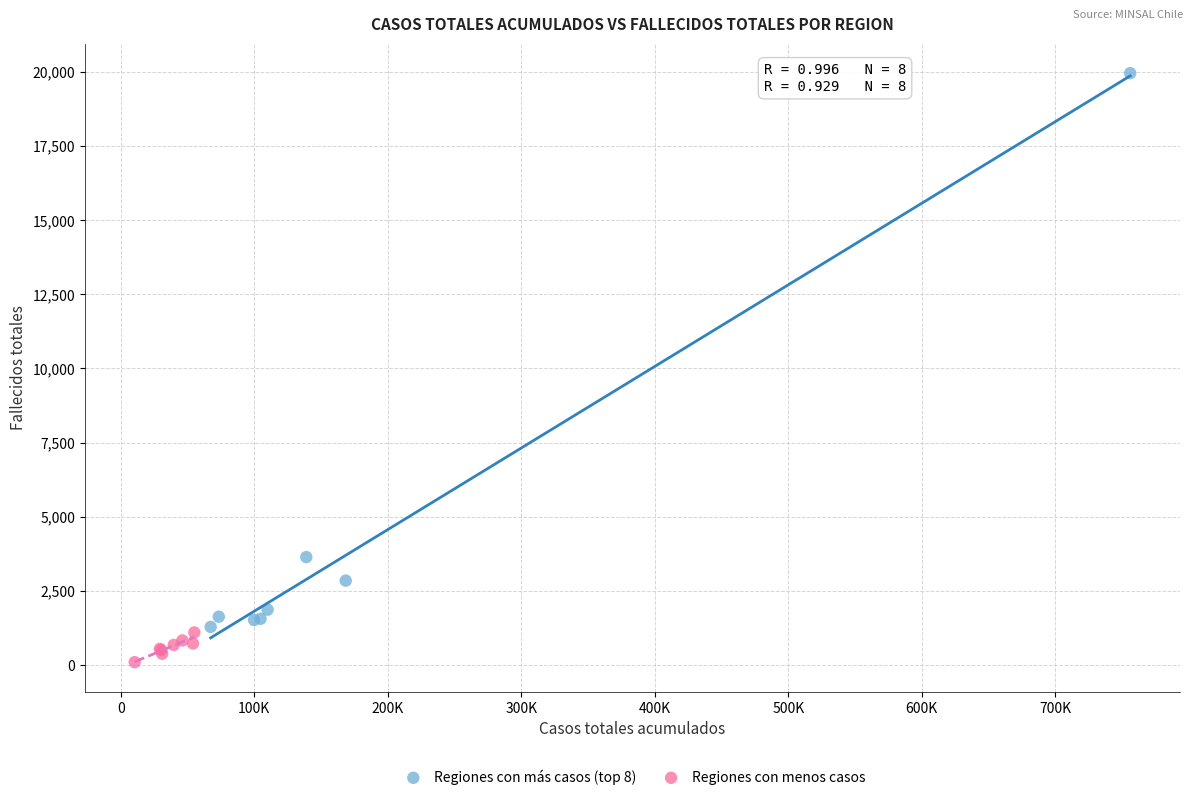

What are all the series names shown in the legend?

Regiones con más casos (top 8), Regiones con menos casos